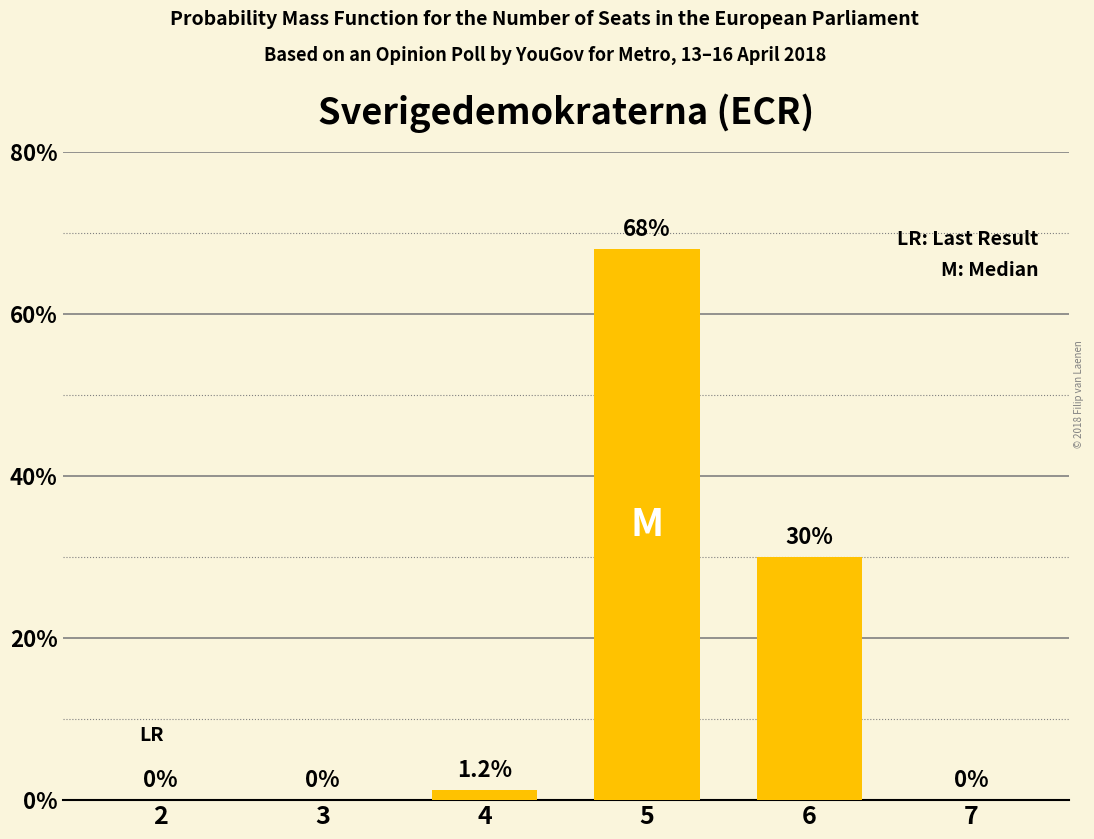

What is the maximum value shown in the chart?

68.0